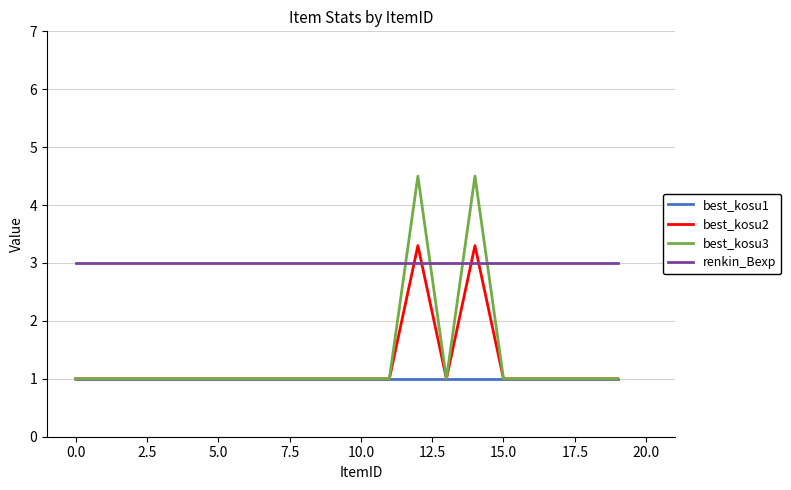

Which series ends up on top after the final intersection of renkin_Bexp and best_kosu2?

renkin_Bexp